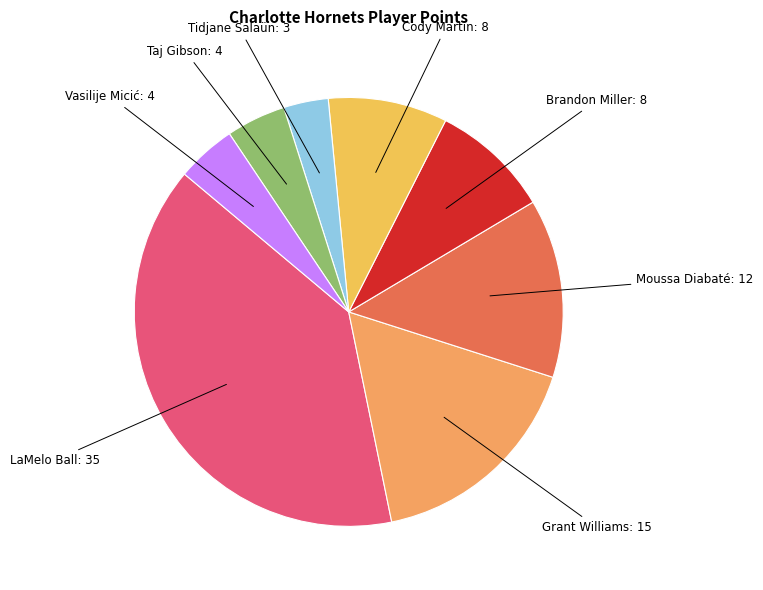

Count the number of slices in the pie.

8